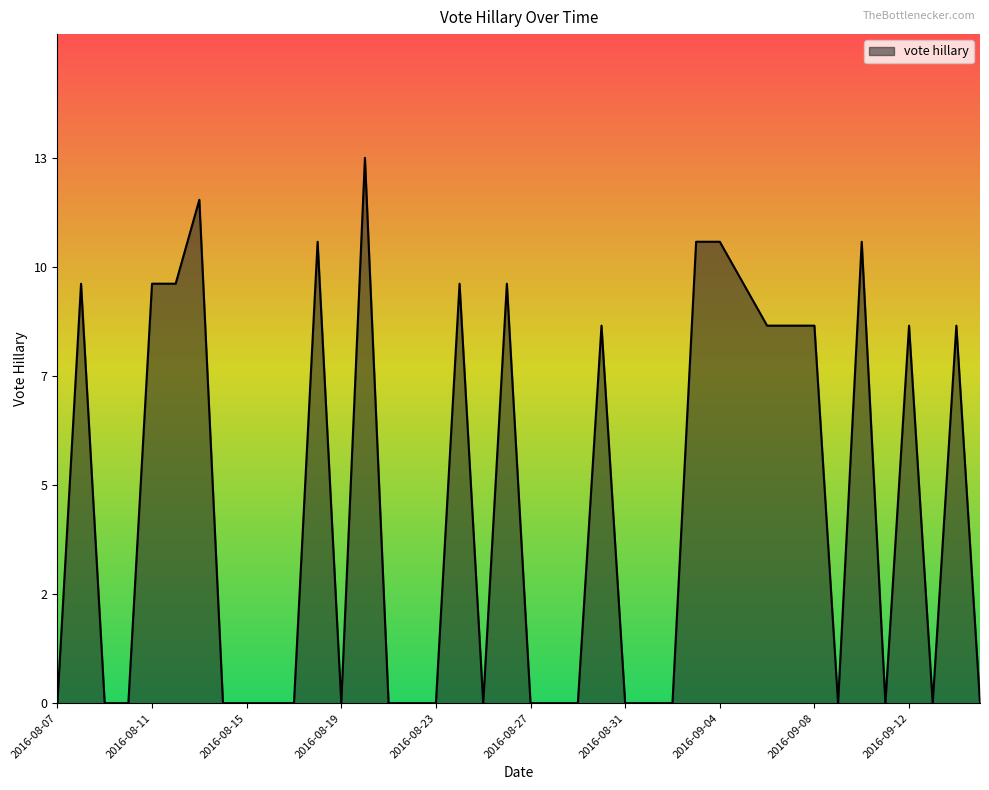

How many points are lower than both their immediate neighbors (excluding endpoints)?

5